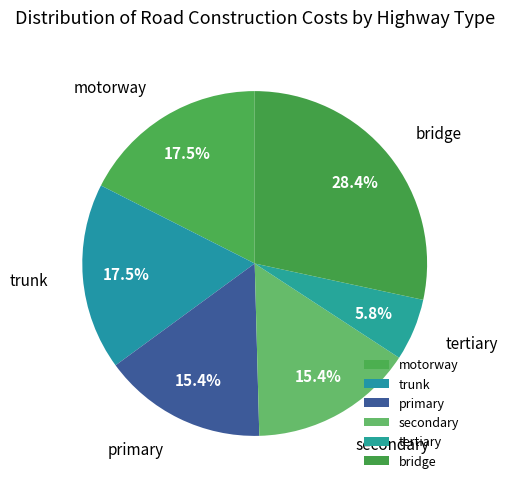

To the nearest percent, what portion does secondary represent?

15%